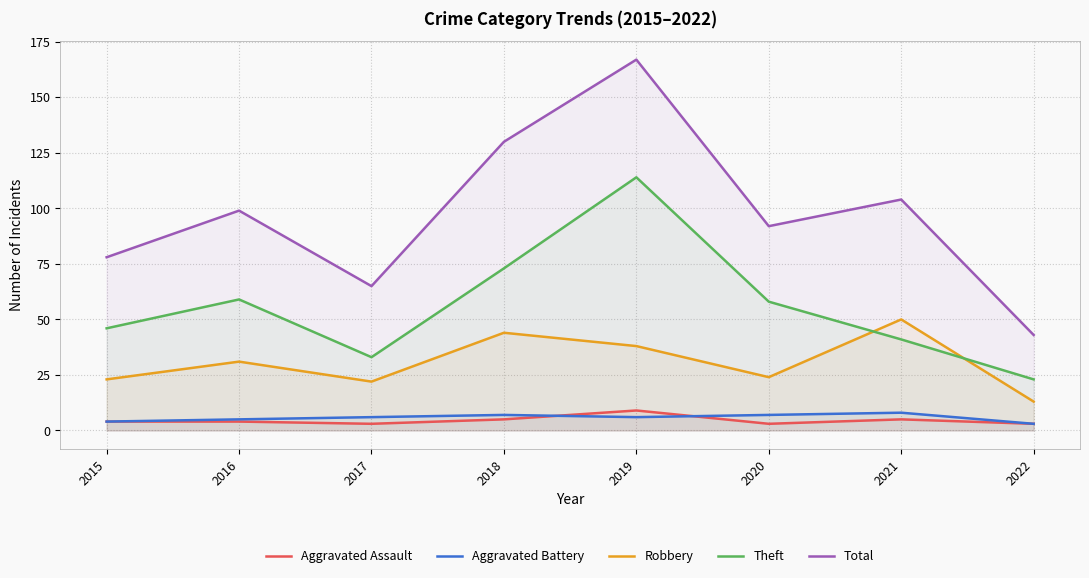

Does the chart have visible grid lines?

Yes